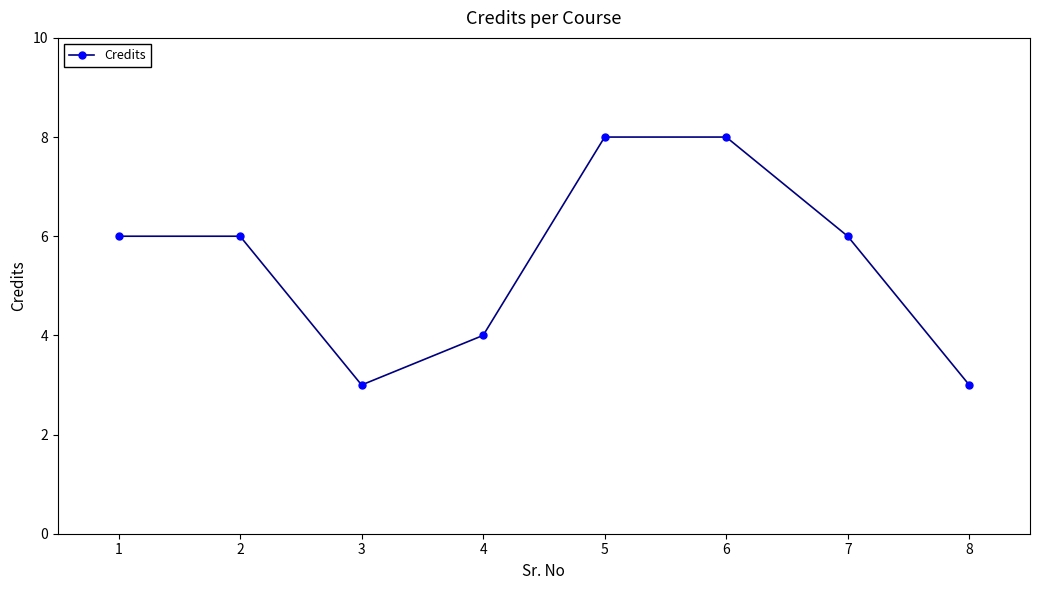

At which category does the data reach its first local valley?

3